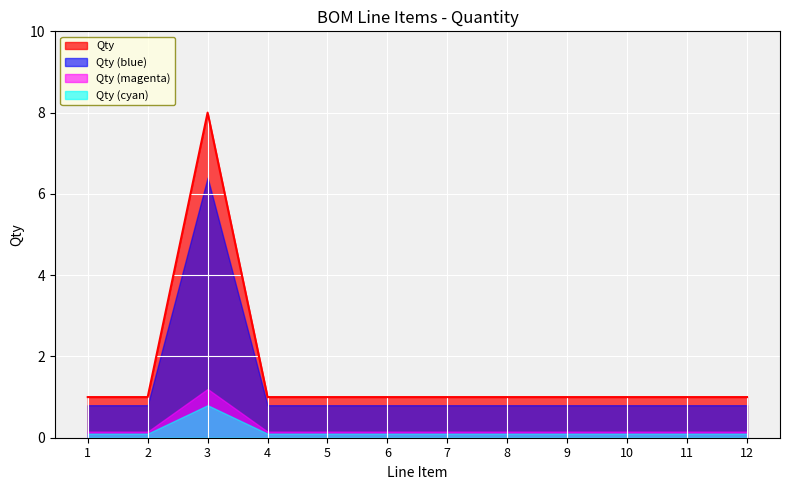

At which label is the value closest to 4?

1